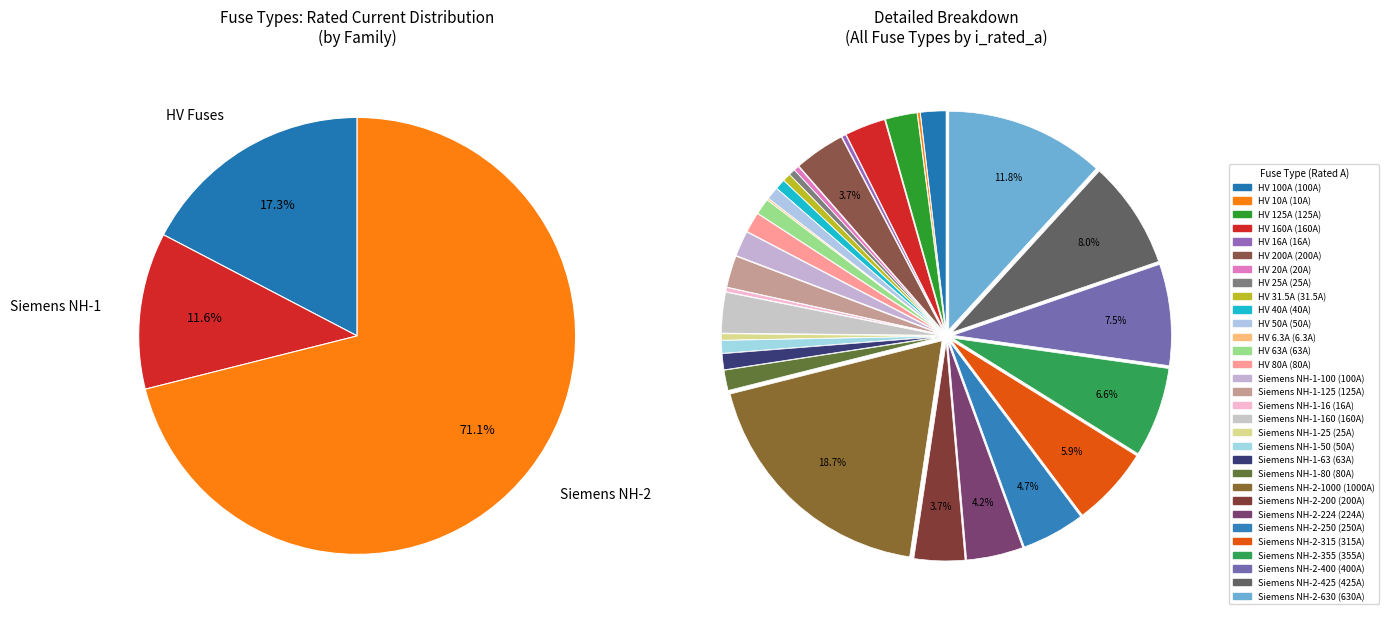

Which slice is the largest?

Siemens NH-2-1000